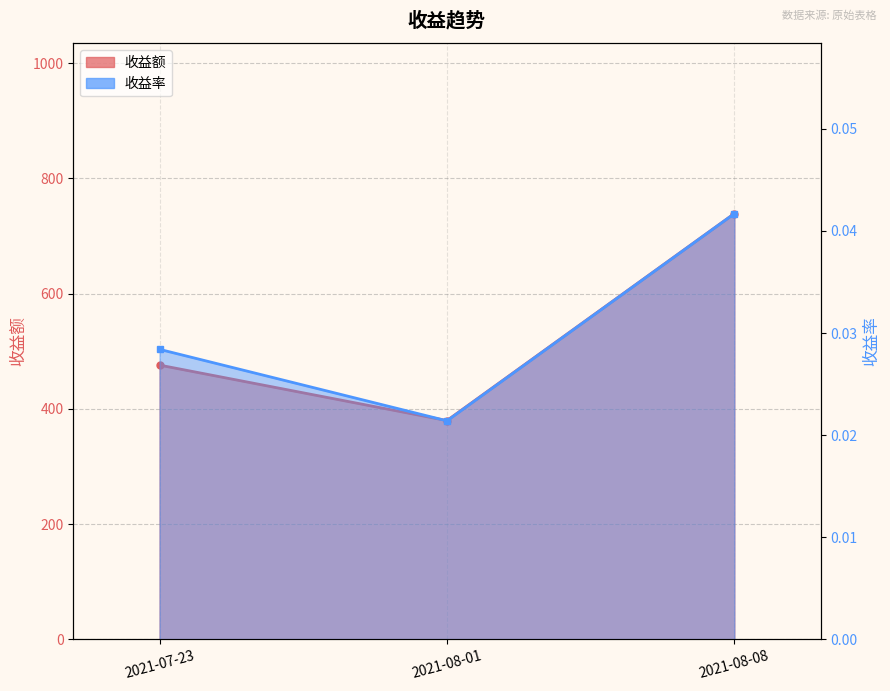

Rank the categories by 收益率 value from lowest to highest.

2021-08-01, 2021-07-23, 2021-08-08